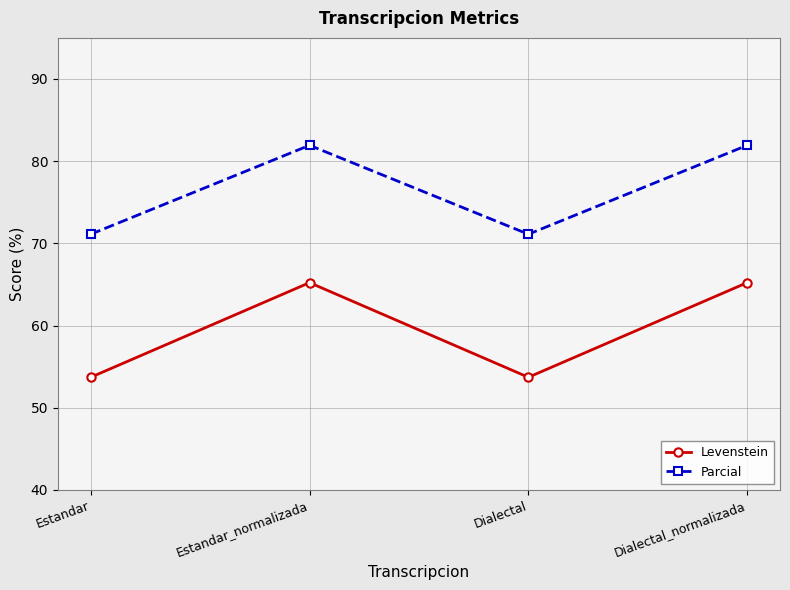

How many data points in Parcial are above 81?

2